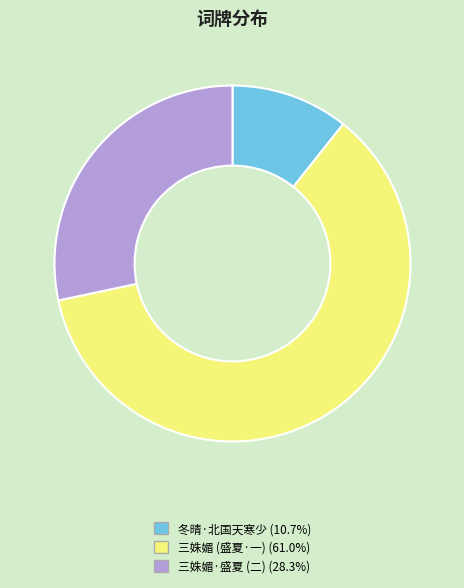

Is 三姝媚 (盛夏·一) (61.0%) the majority of the pie?

Yes